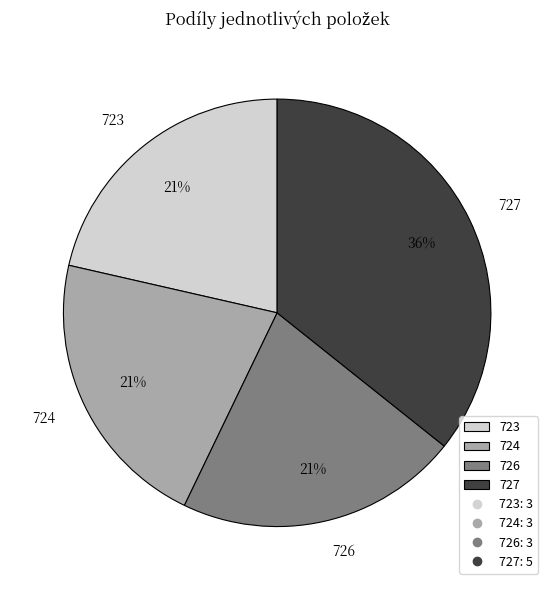

How many segments does this pie chart have?

4